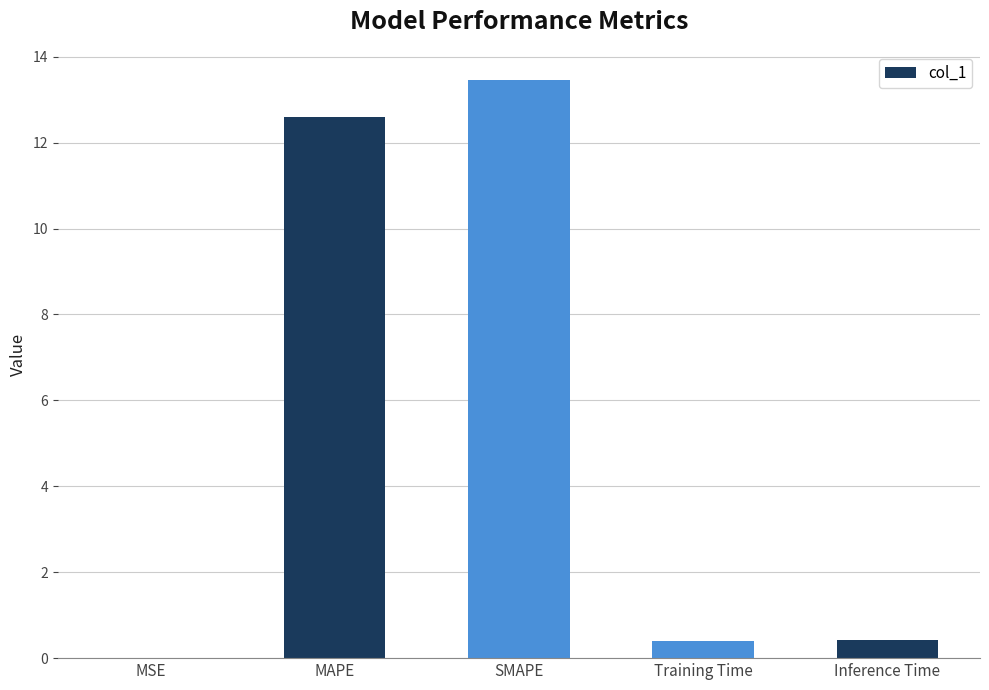

What is the sum of all values?

26.9